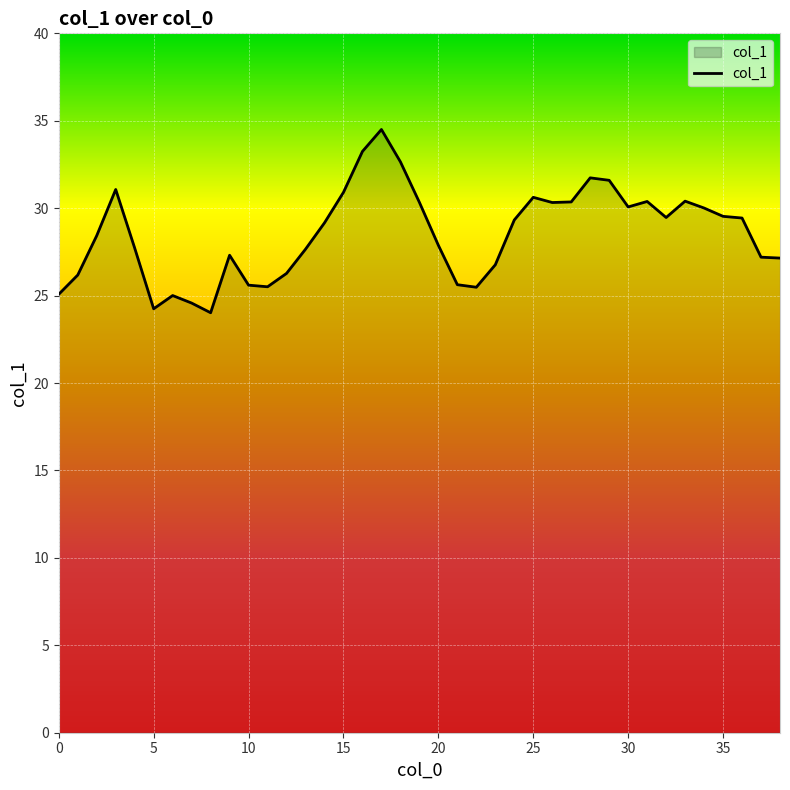

What is the minimum value shown in the chart?

24.0